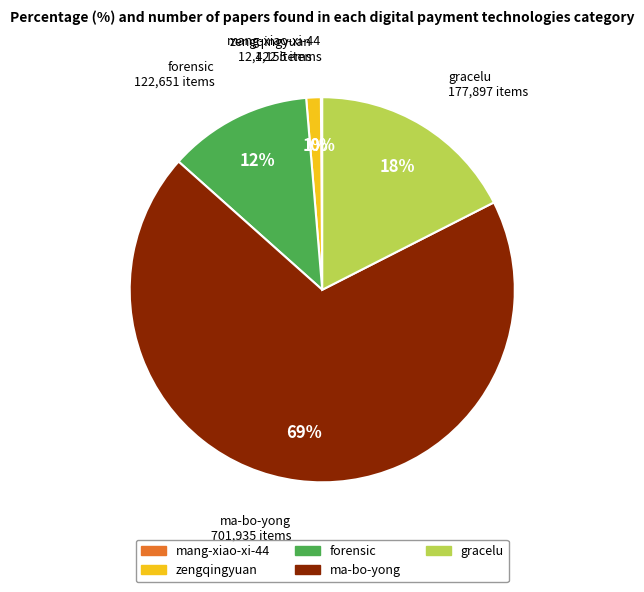

Combined, do ma-bo-yong and forensic account for over 50%?

Yes